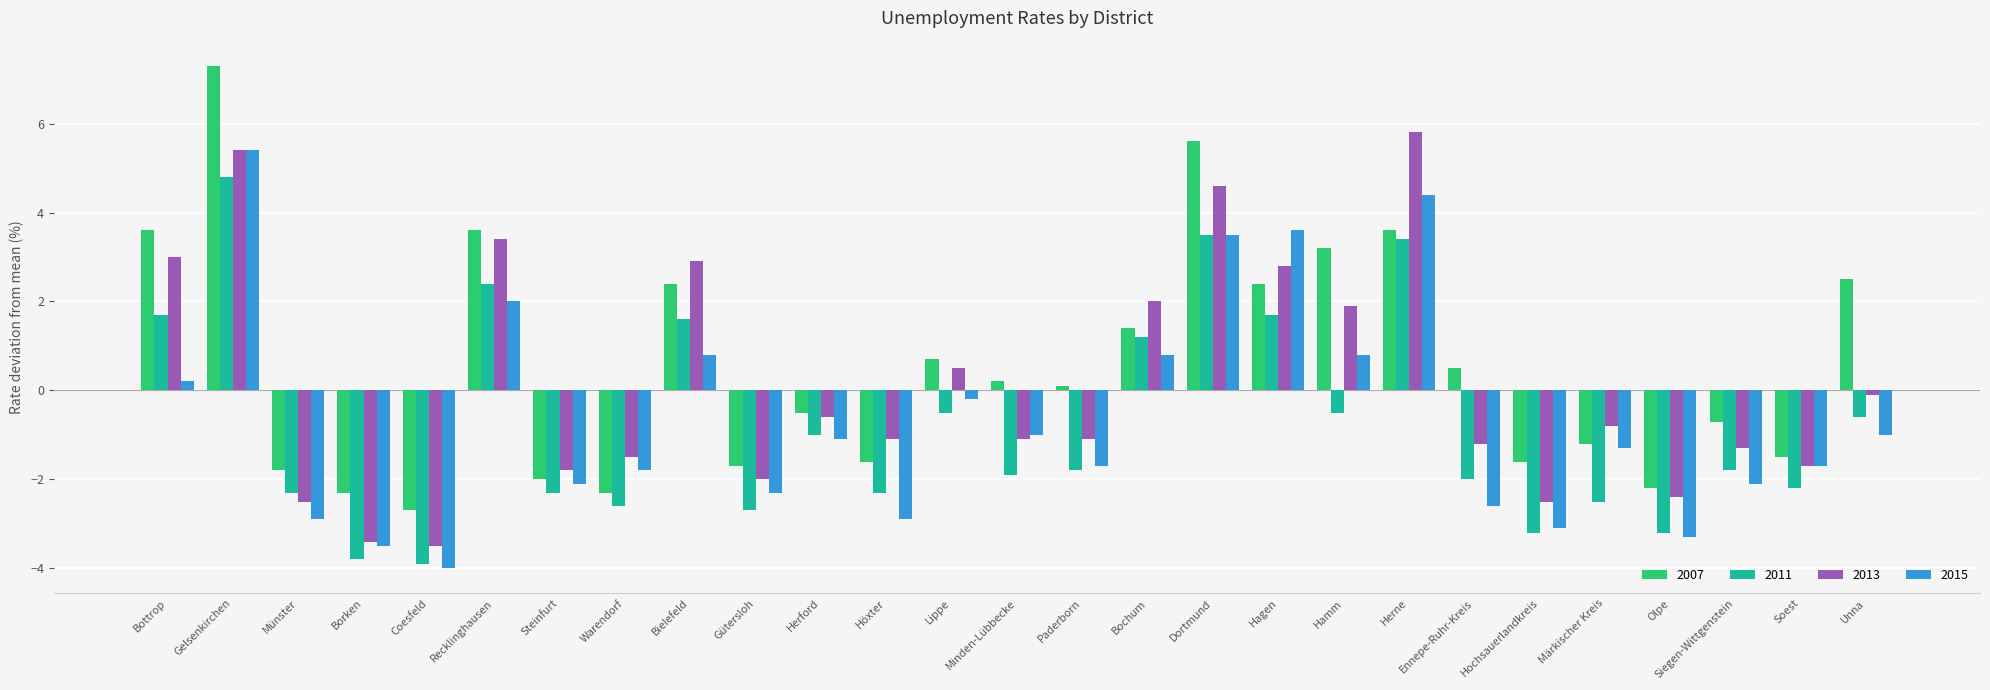

Is the value of 2007 at Herne greater than the value of 2015 at Gütersloh?

Yes